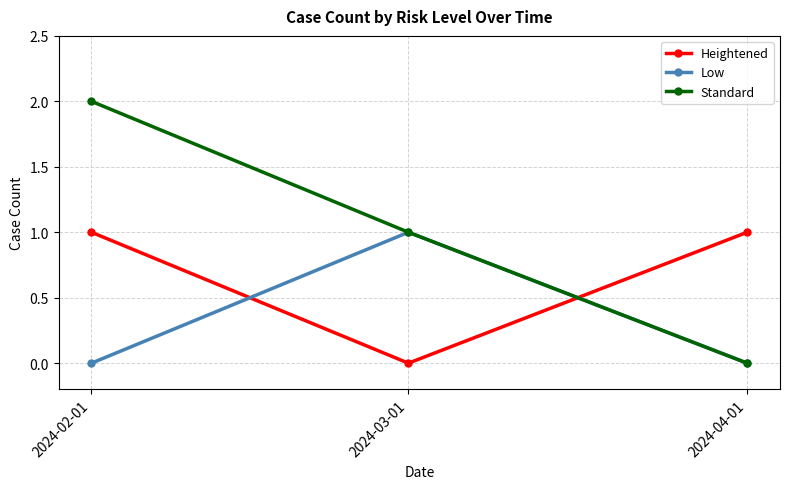

The value of Heightened at 2024-04-01 is 1. True or false?

True